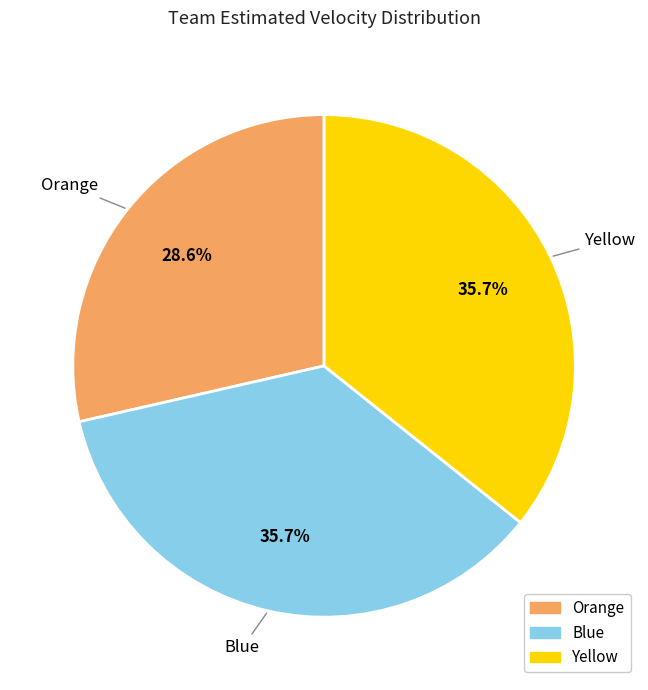

To the nearest percent, what is the average slice percentage?

33%